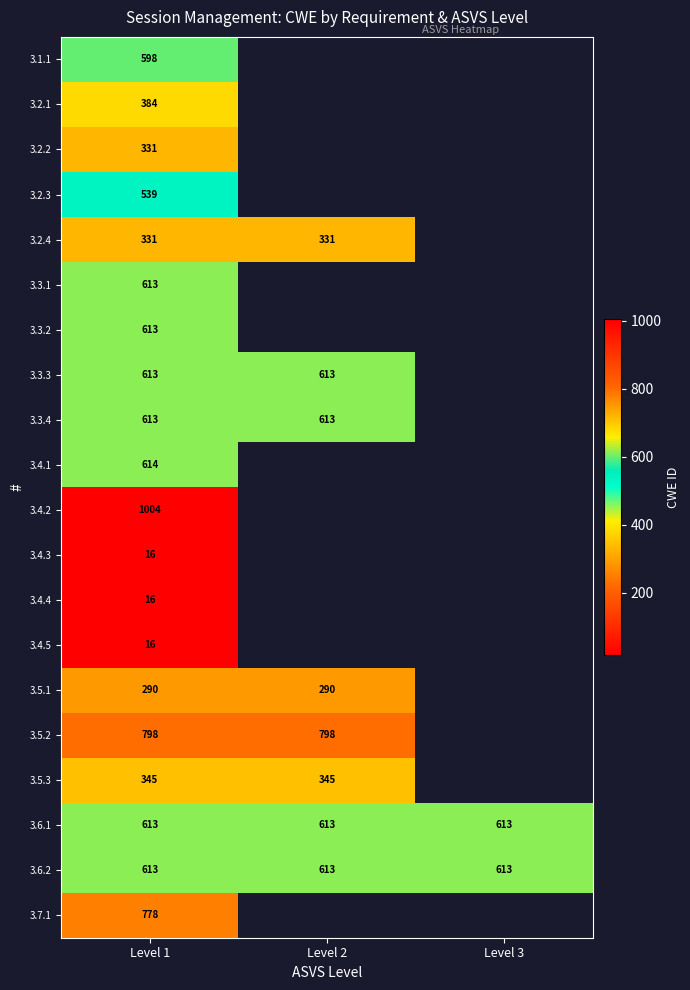

Is the value of 3.6.1 at Level 3 greater than the value of 3.4.2 at Level 1?

No